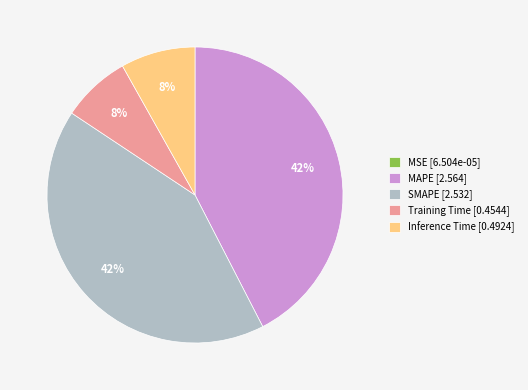

Does MAPE [2.564] represent more than half of the total?

No